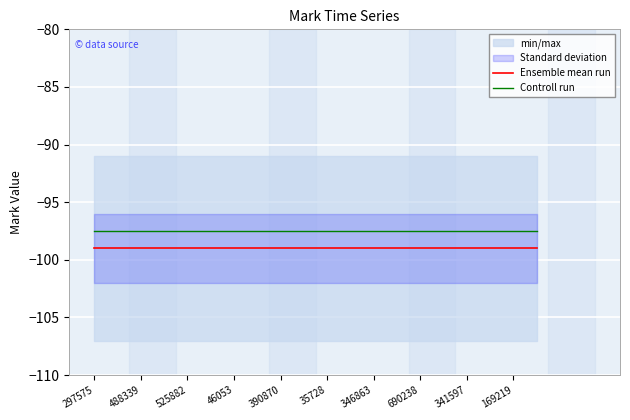

Is the value of Controll run at 341597 greater than the value of Ensemble mean run at 346863?

Yes